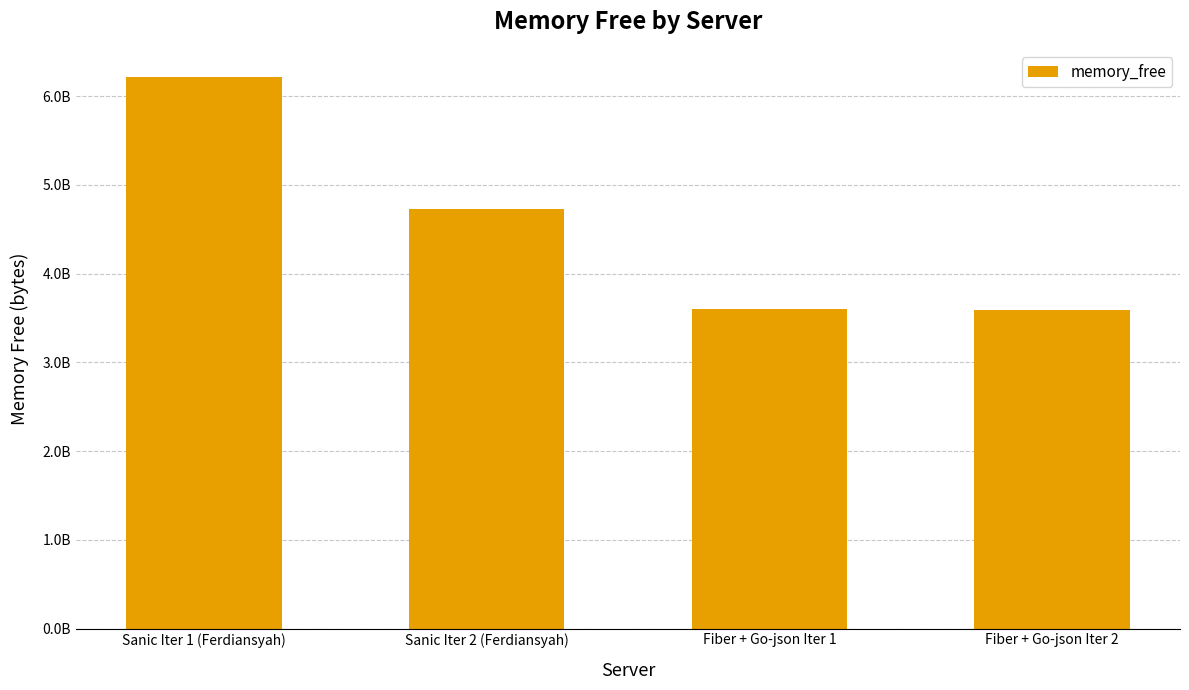

Does the chart contain any negative values?

No